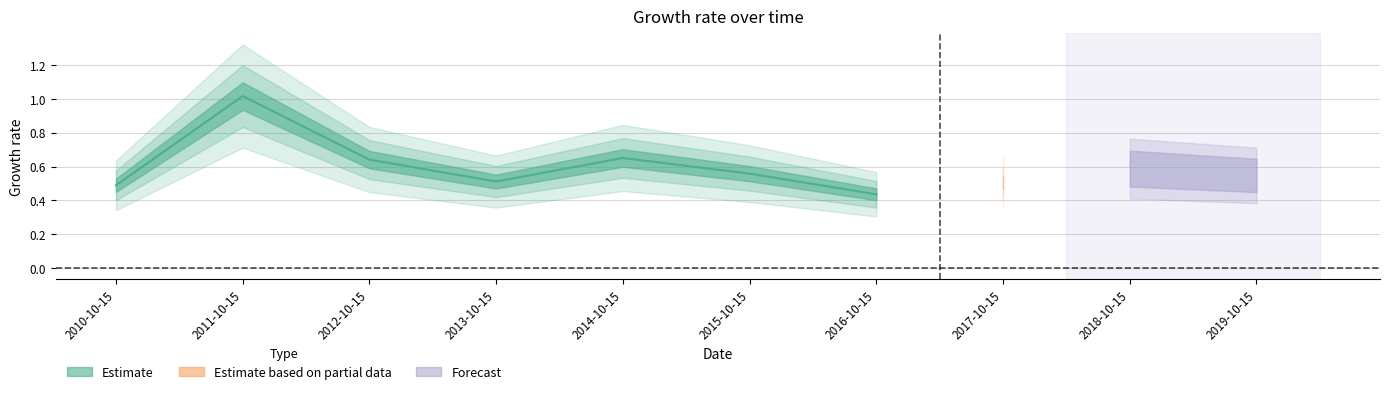

What is the label of the 7th point from the left?

2016-10-15